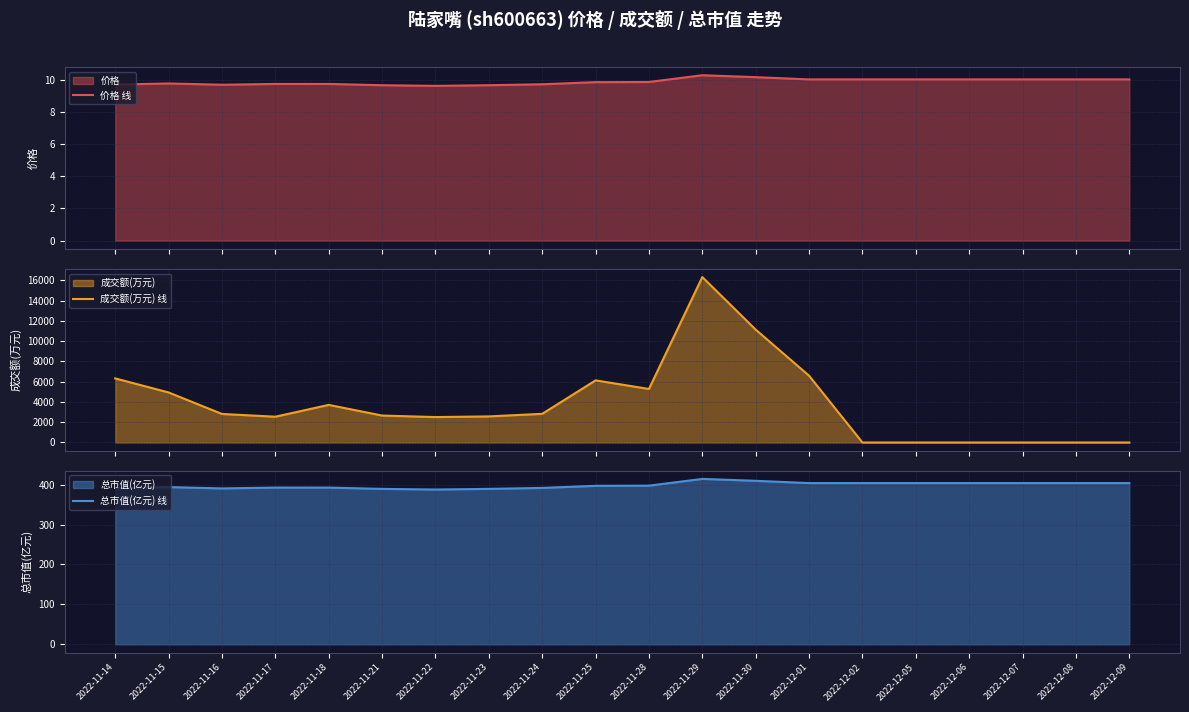

What is the lowest value of the 价格 线 series?

9.6